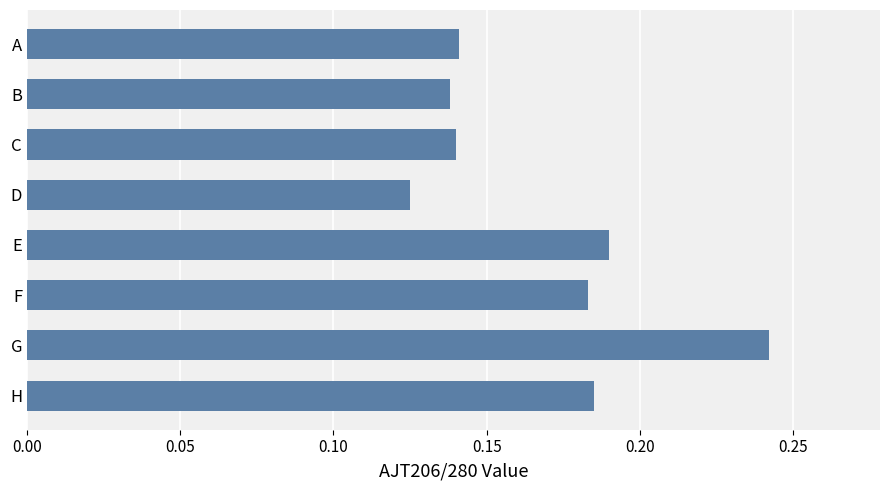

Where is the data nearest to the value 0?

D